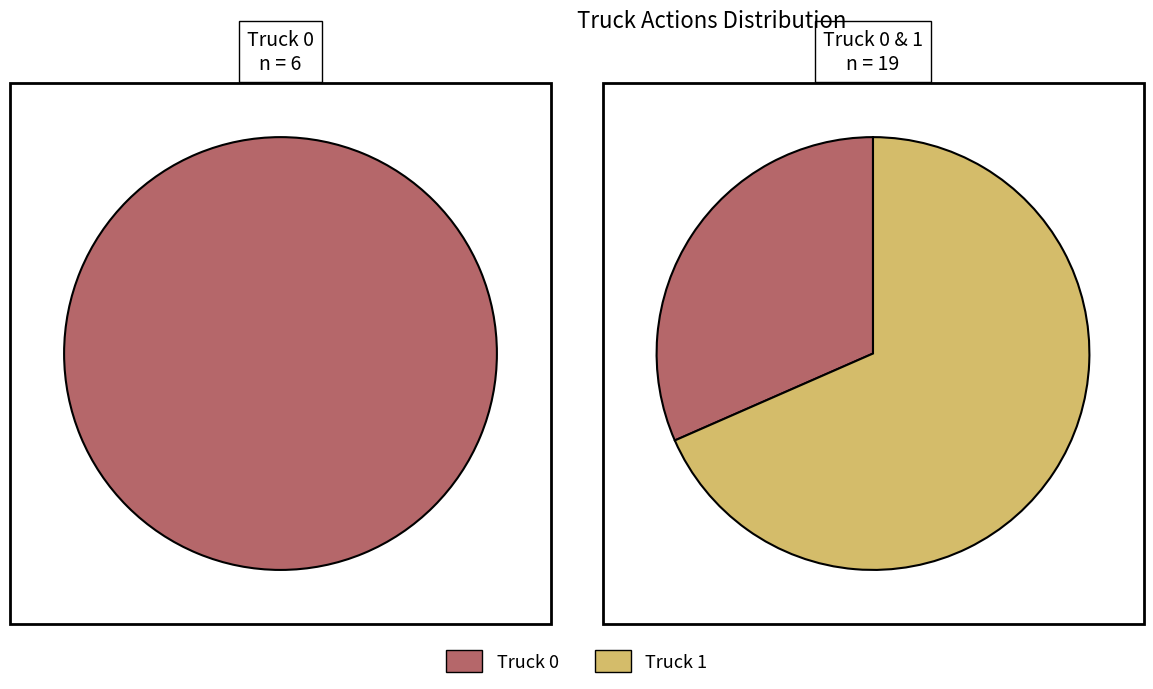

Combined, do Truck 0 and Truck 1 account for over 50%?

Yes